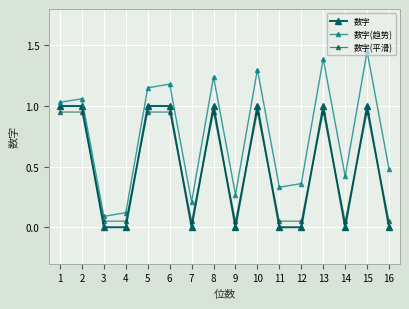

How many categories are shown in the chart?

16